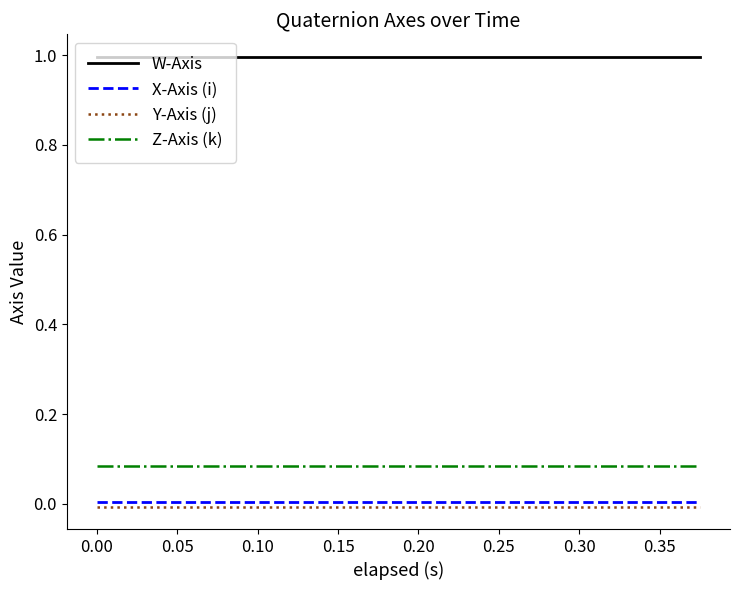

Which series has the largest total across all categories?

W-Axis